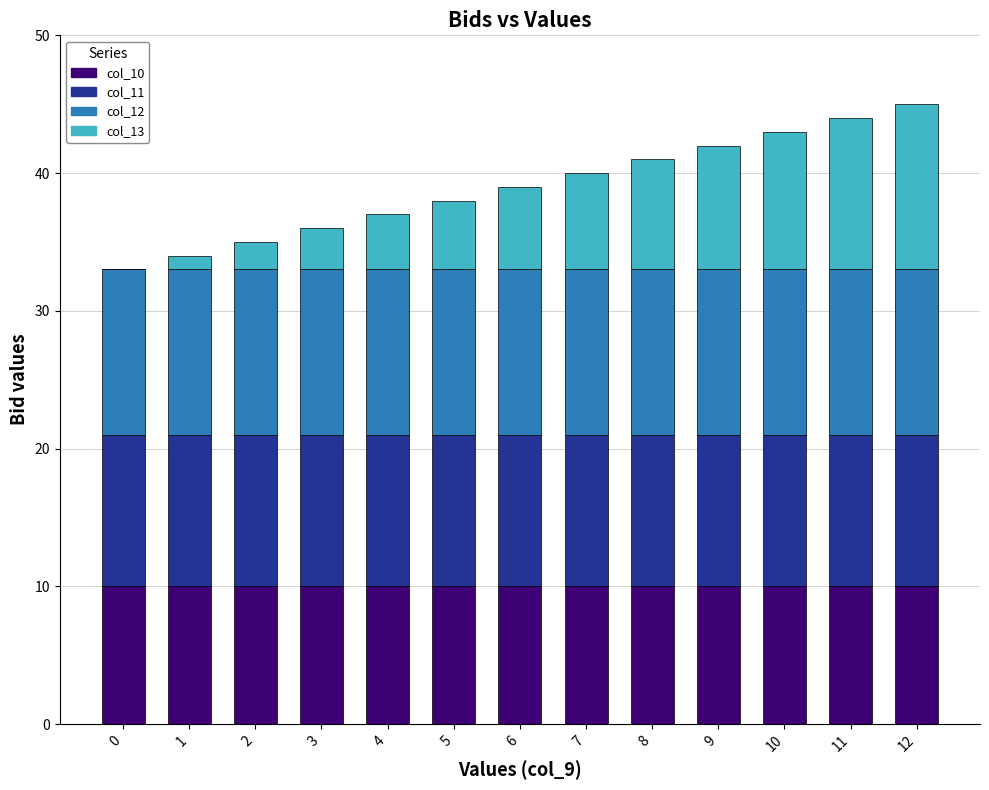

True or false: col_10 has a value of 10 at 9.

True